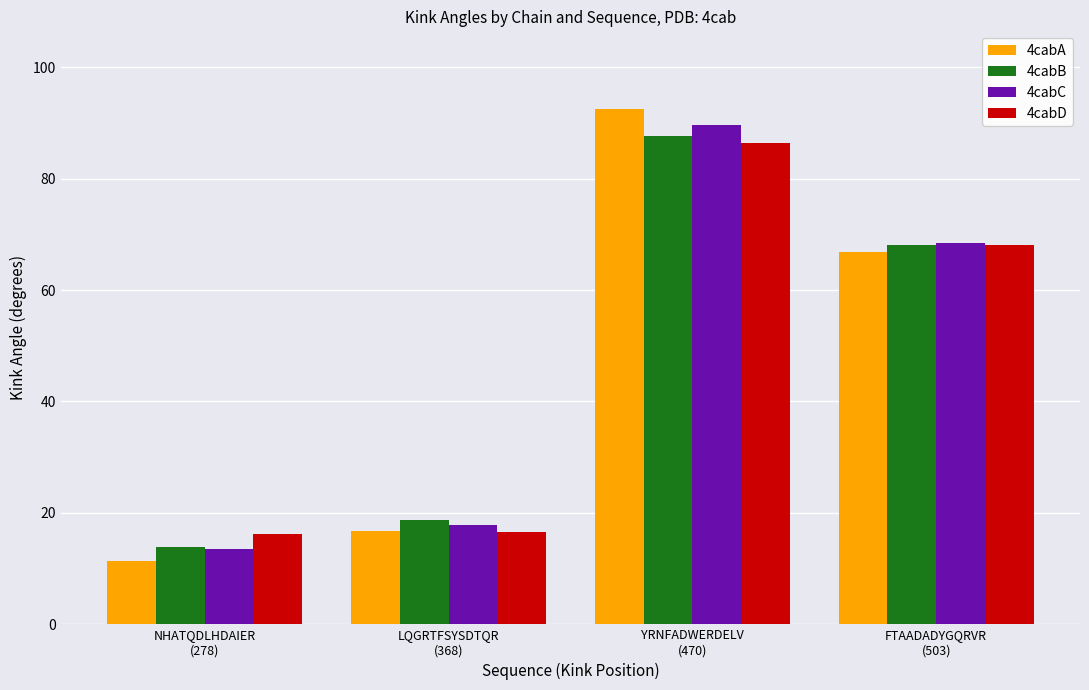

What is the spread (max minus min) of values at YRNFADWERDELV
(470)?

6.1